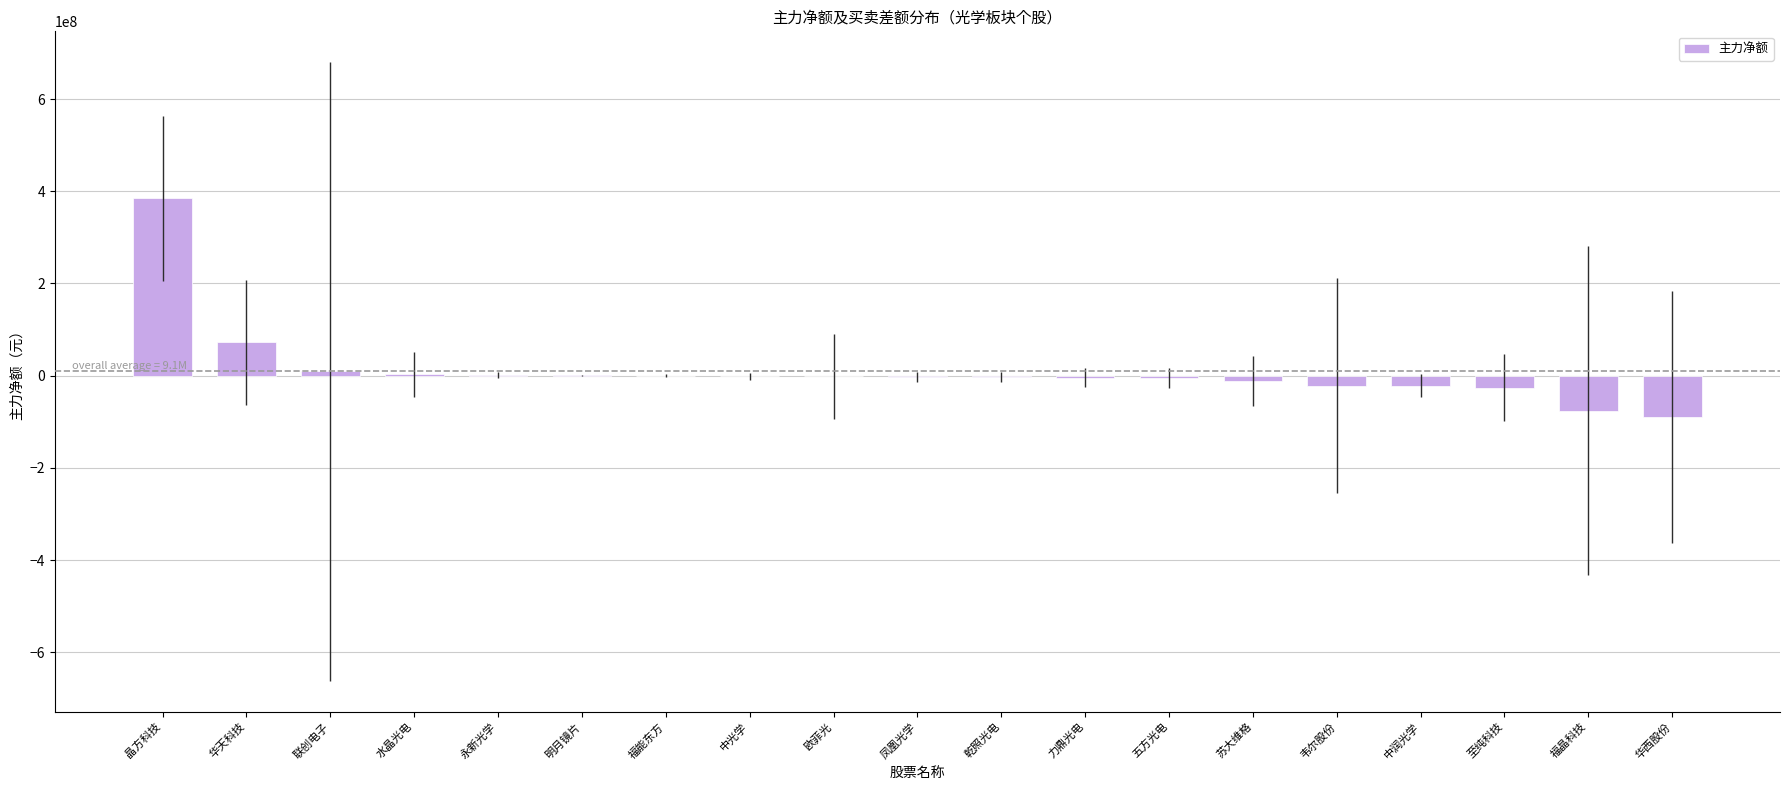

What is the greatest value displayed?

384731421